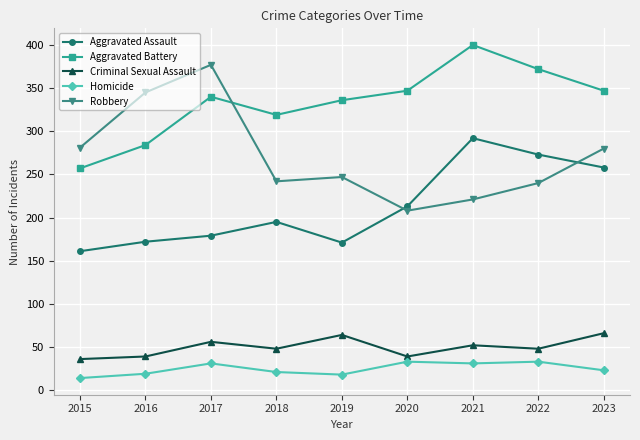

Which category has the lowest value across all series?

2015